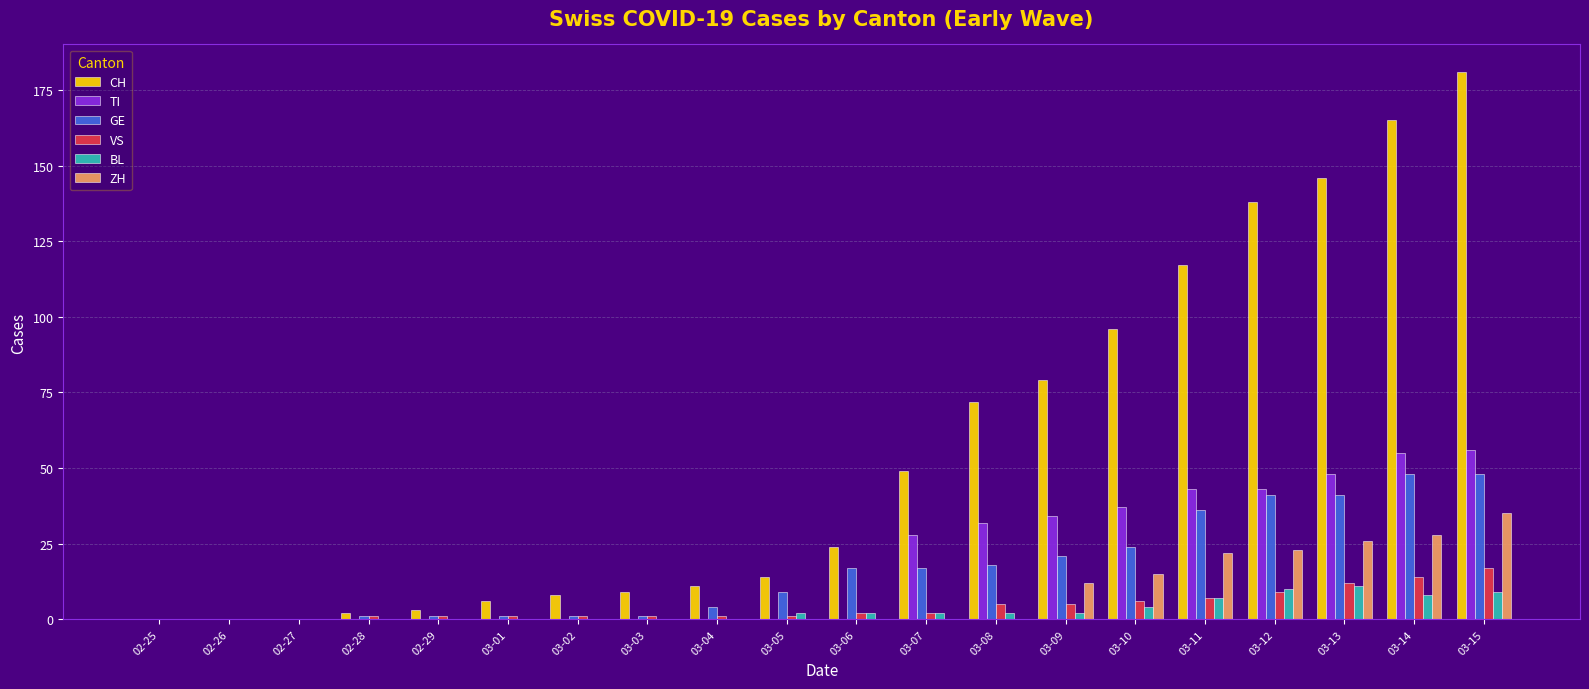

Is the value of GE at 02-27 greater than the value of CH at 03-08?

No